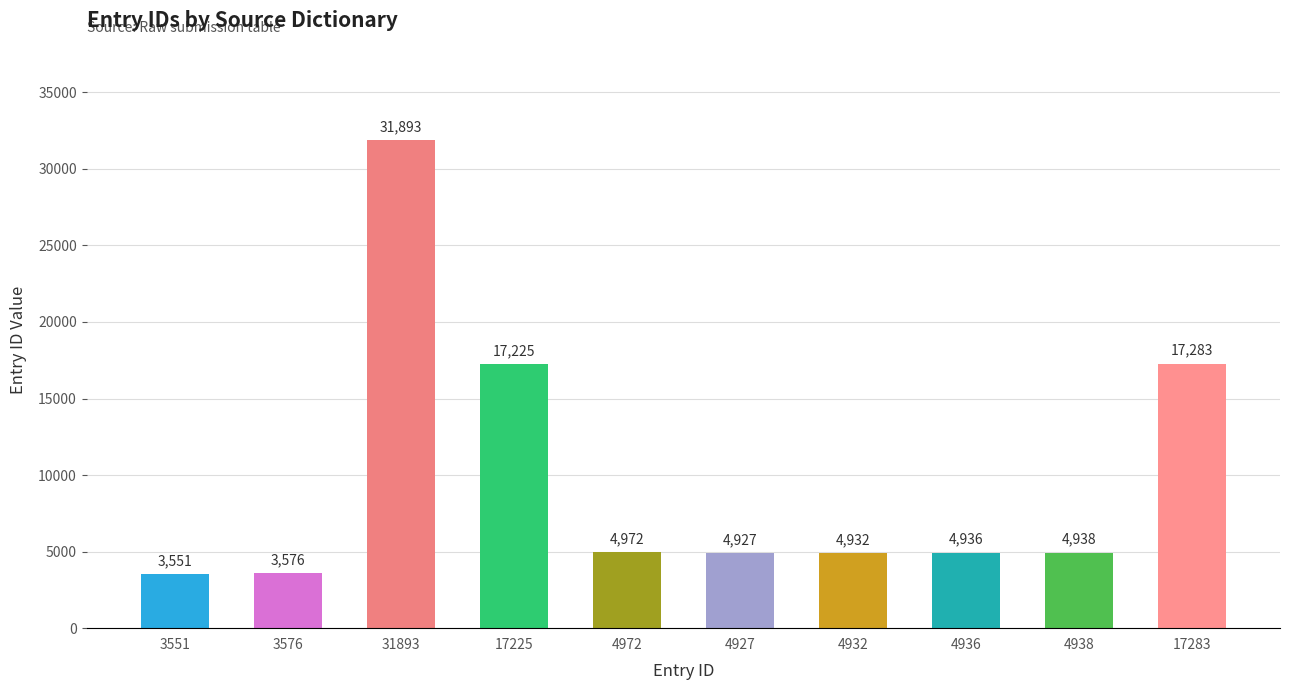

What is the sum of all values?

98233